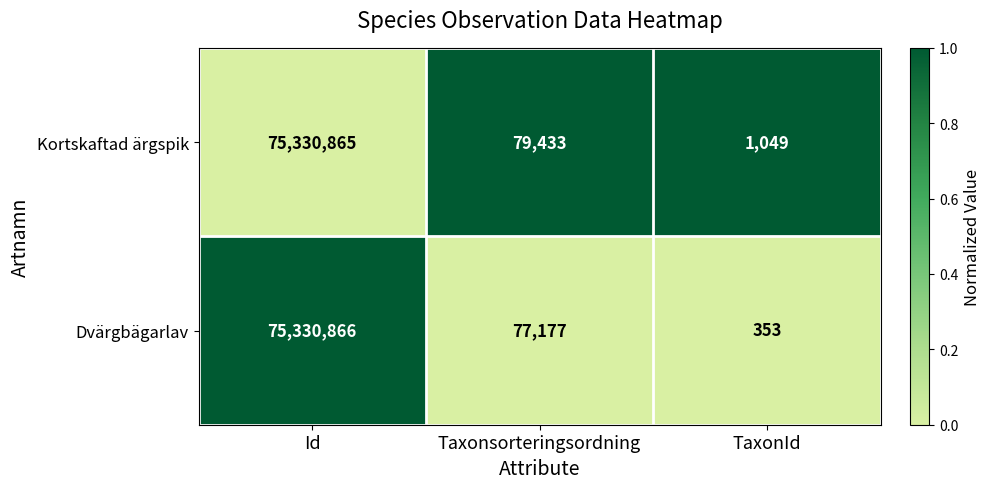

Rank the series at TaxonId from highest to lowest value.

Kortskaftad ärgspik, Dvärgbägarlav